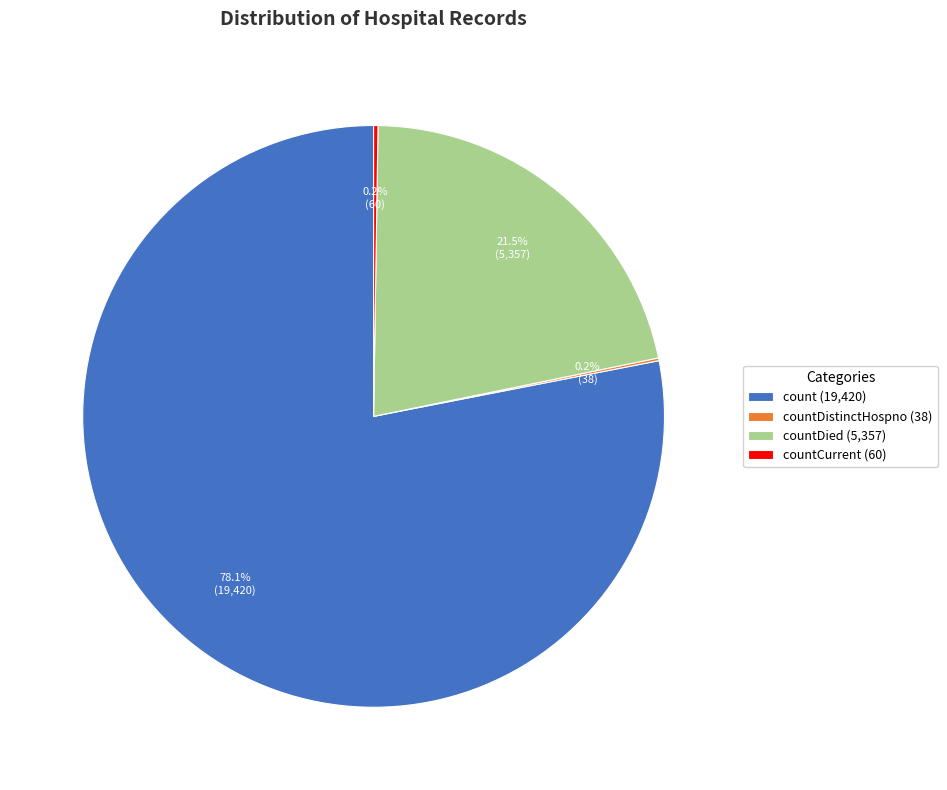

What is the largest slice in the pie chart?

count (19,420)